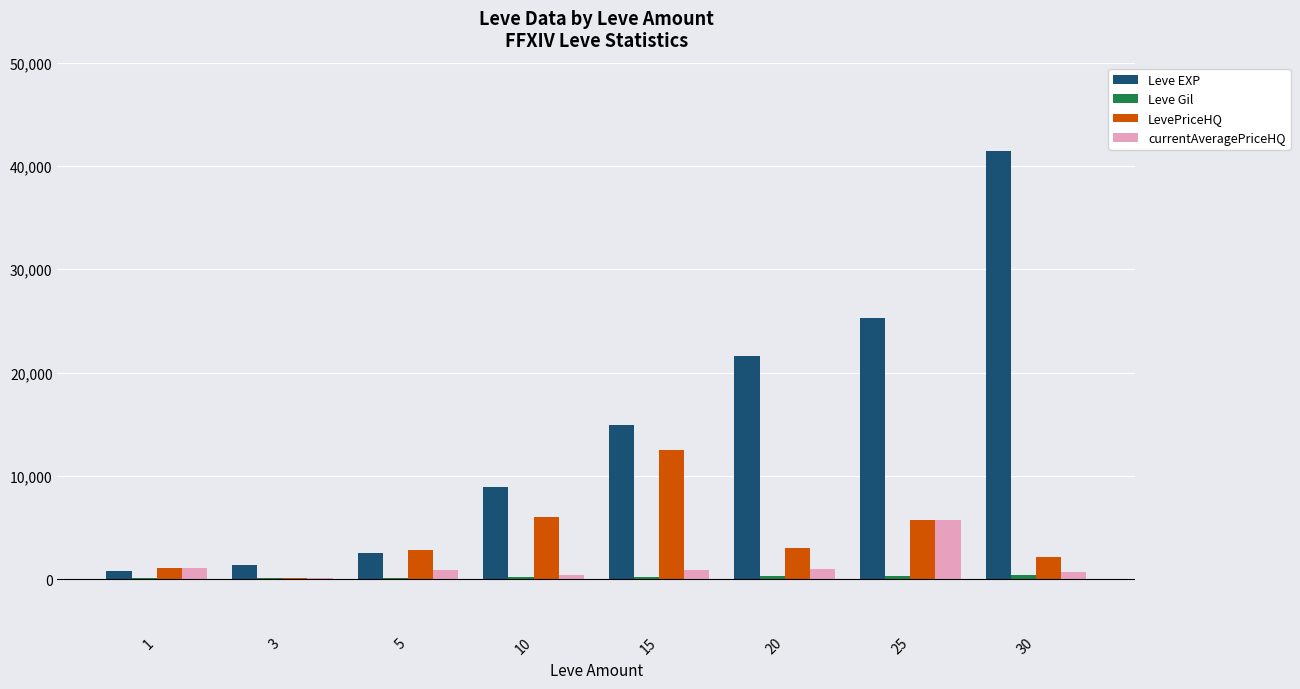

How many categories are shown in the chart?

8